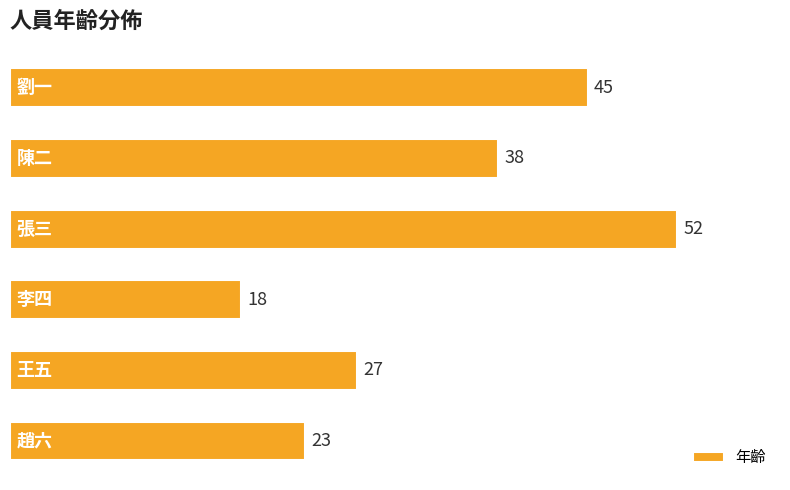

Does the chart contain any negative values?

No